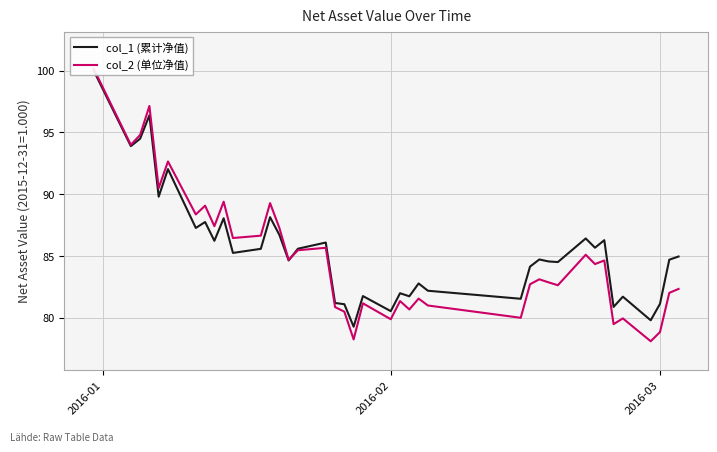

What is the value of the col_1 (累计净值) point at the 23rd from the left?

82.0